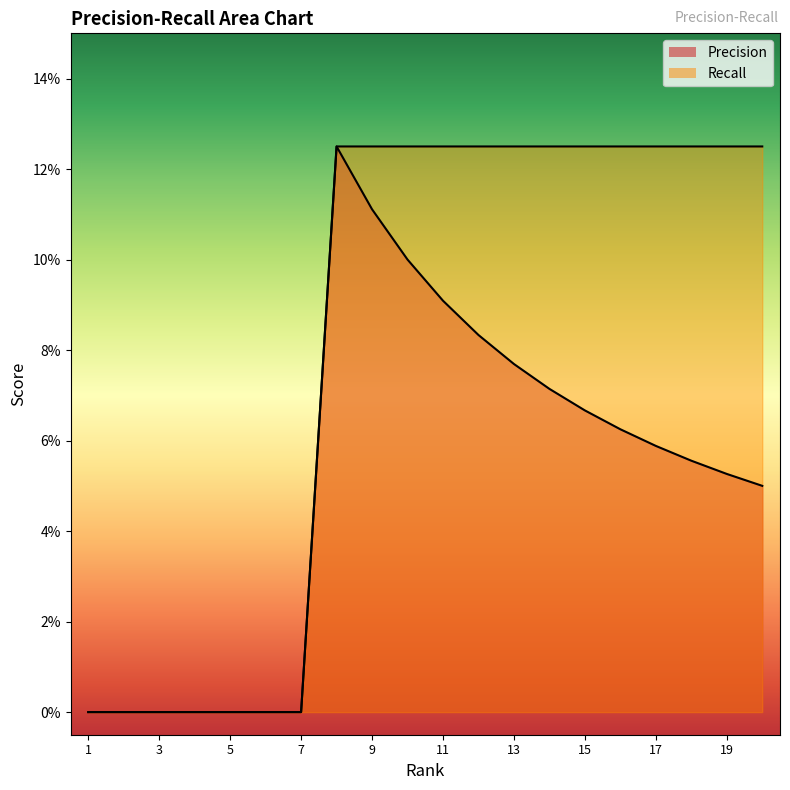

Count the Recall values in the range 0 to 1.

20